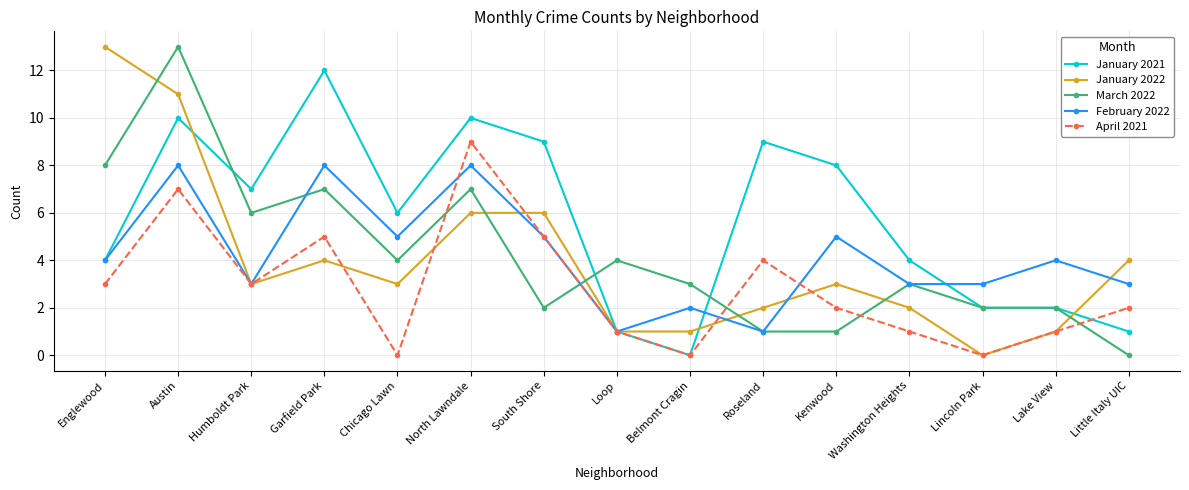

Reading right to left, extract all data points from this chart.

January 2021: 1	2	2	4	8	9	0	1	9	10	6	12	7	10	4
January 2022: 4	1	0	2	3	2	1	1	6	6	3	4	3	11	13
March 2022: 0	2	2	3	1	1	3	4	2	7	4	7	6	13	8
February 2022: 3	4	3	3	5	1	2	1	5	8	5	8	3	8	4
April 2021: 2	1	0	1	2	4	0	1	5	9	0	5	3	7	3